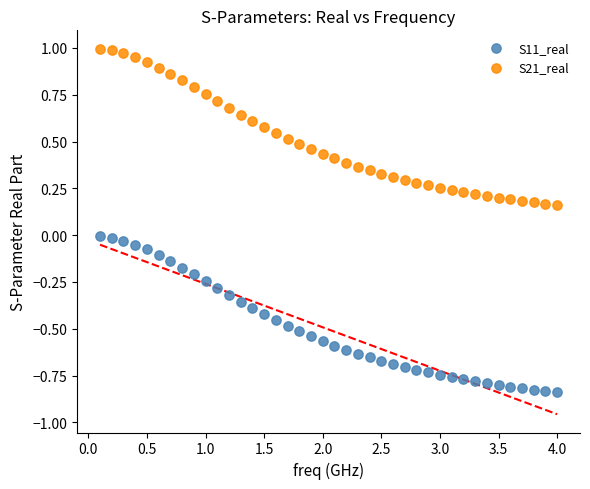

Which series has the widest spread of Y values?

S21_real